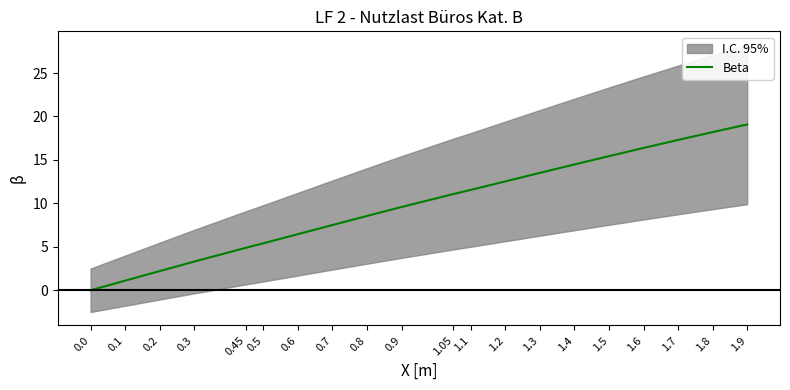

What is the difference between the second highest and minimum values?

18.2